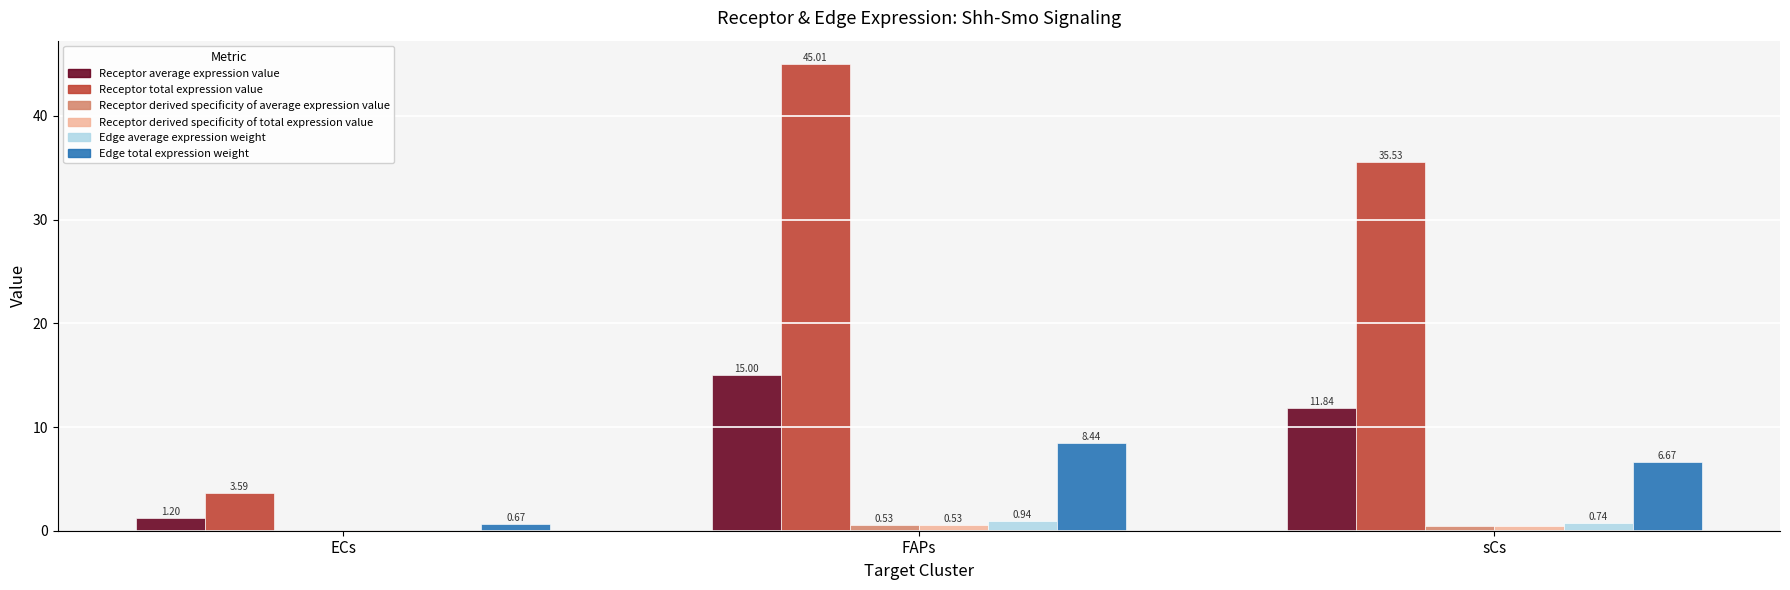

What is the approximate value of Receptor average expression value at ECs?

1.2